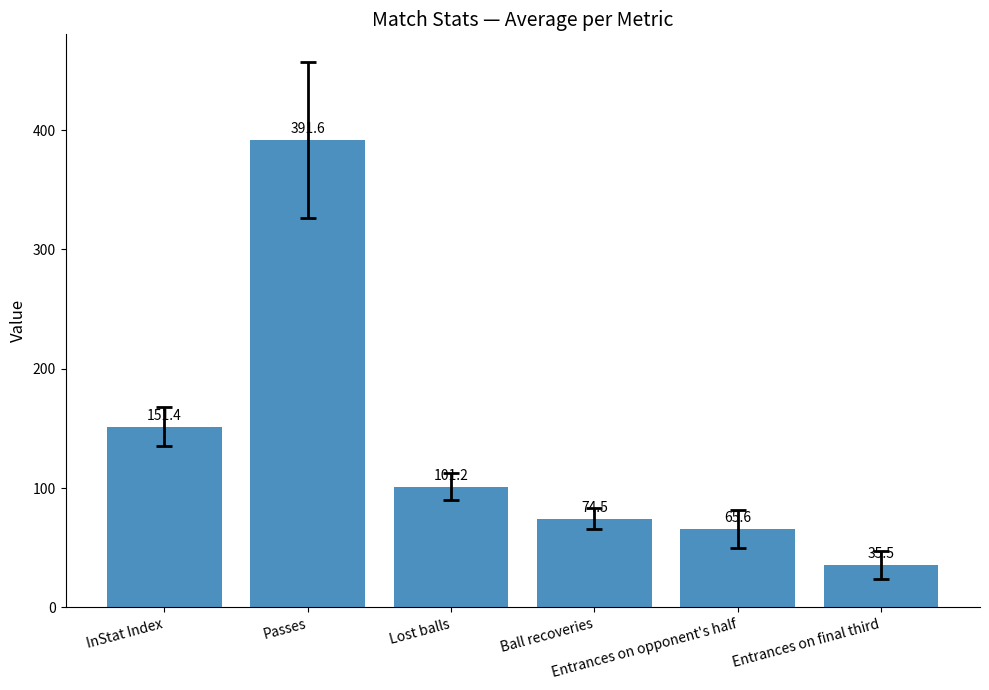

What is the difference between the maximum and minimum values?

356.1